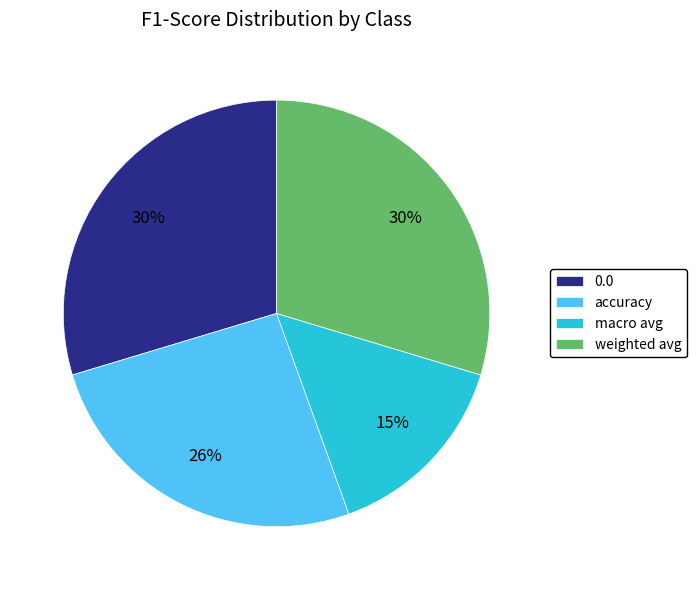

Is it true that macro avg is 26% of the pie?

False